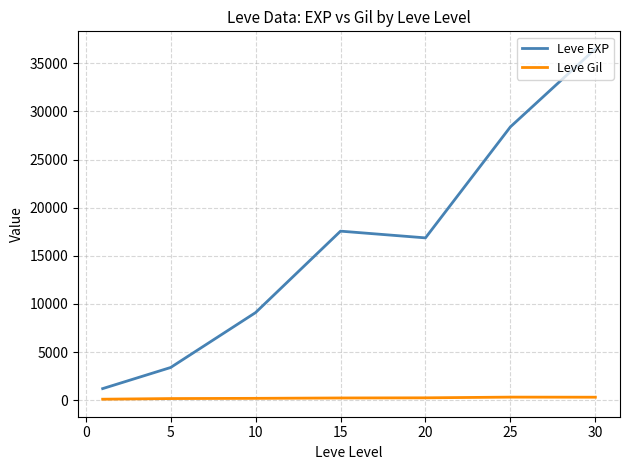

How many lines are shown in the chart?

2